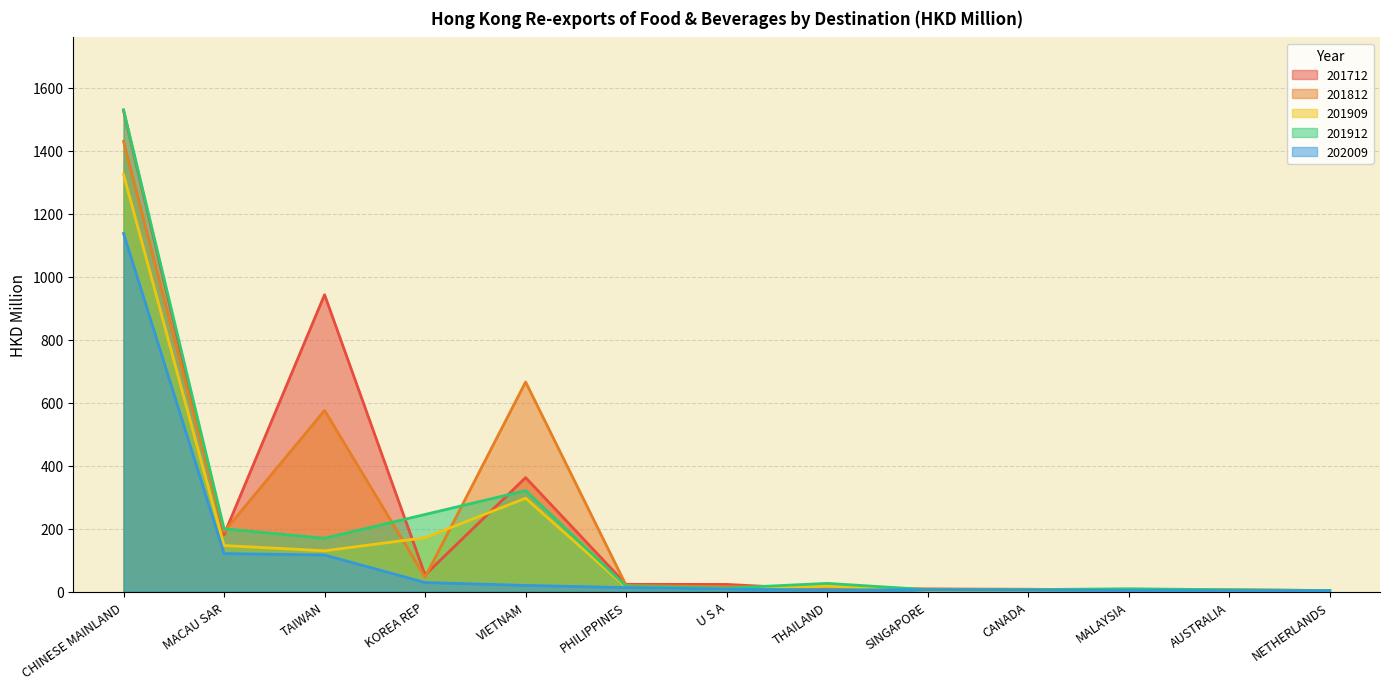

What is the average value of the 202009 series?

112.6